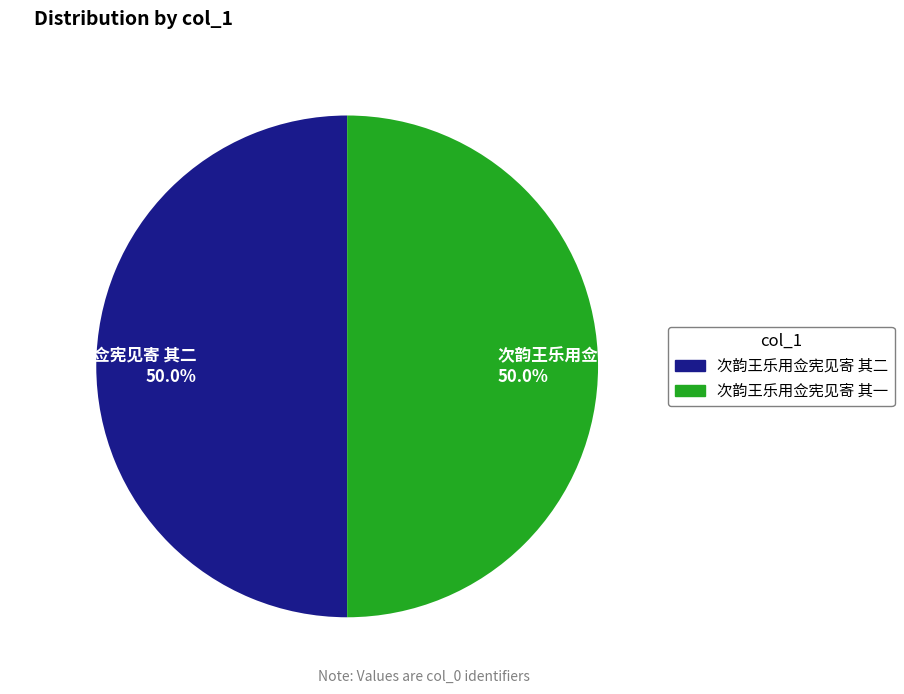

To the nearest percent, what is the average slice percentage?

50%